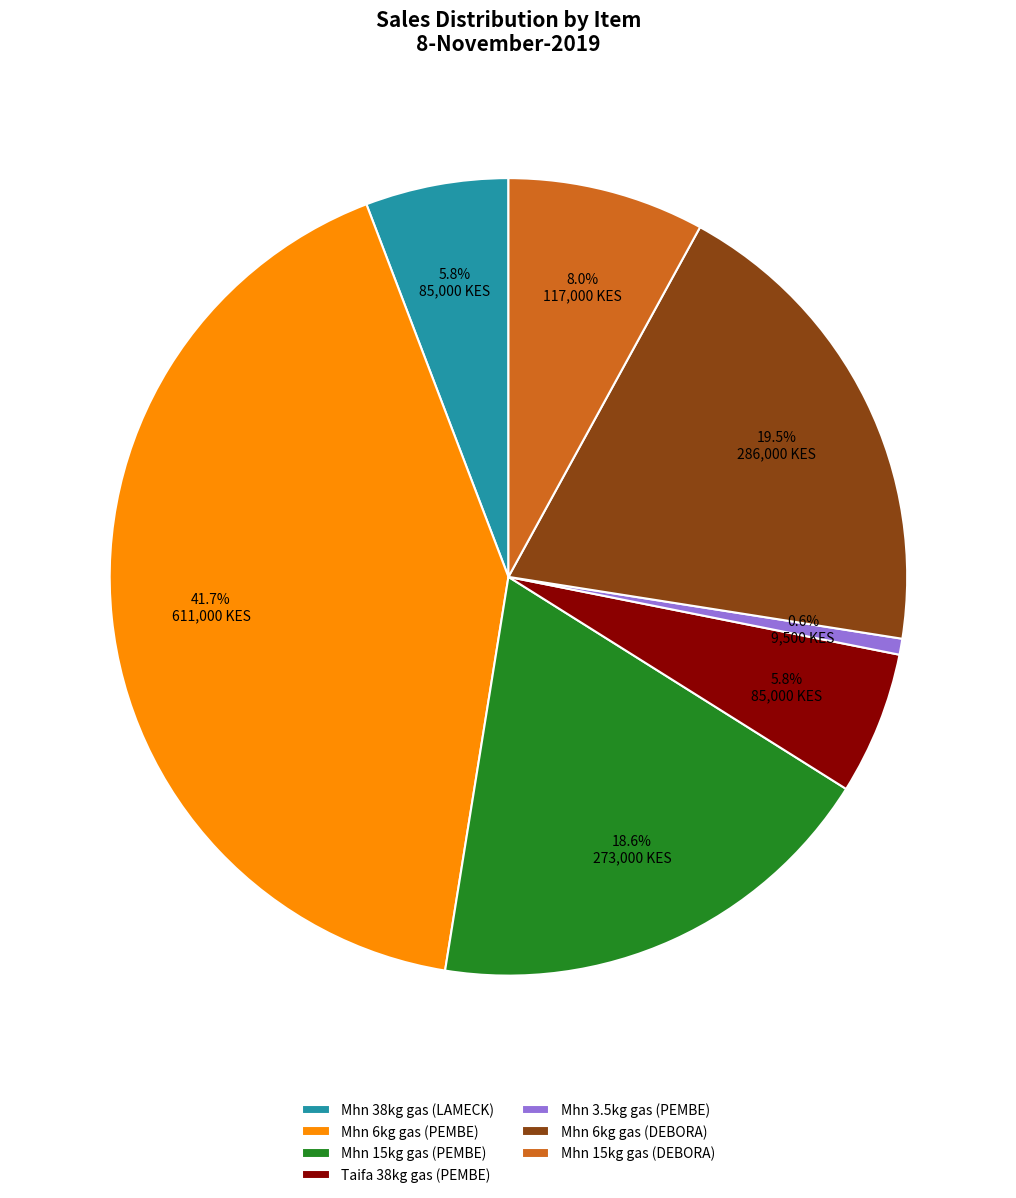

To the nearest percent, what portion does Mhn 6kg gas (PEMBE) represent?

42%